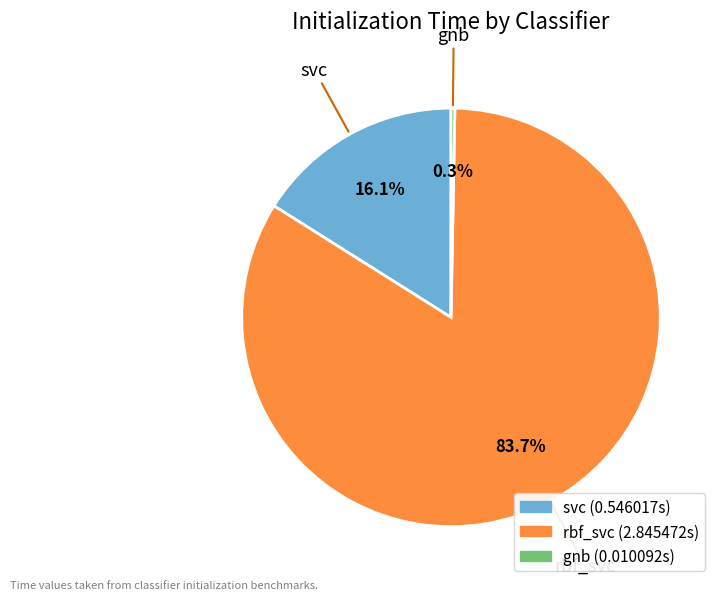

To the nearest percent, what is the difference between the largest and smallest slice percentages?

83%